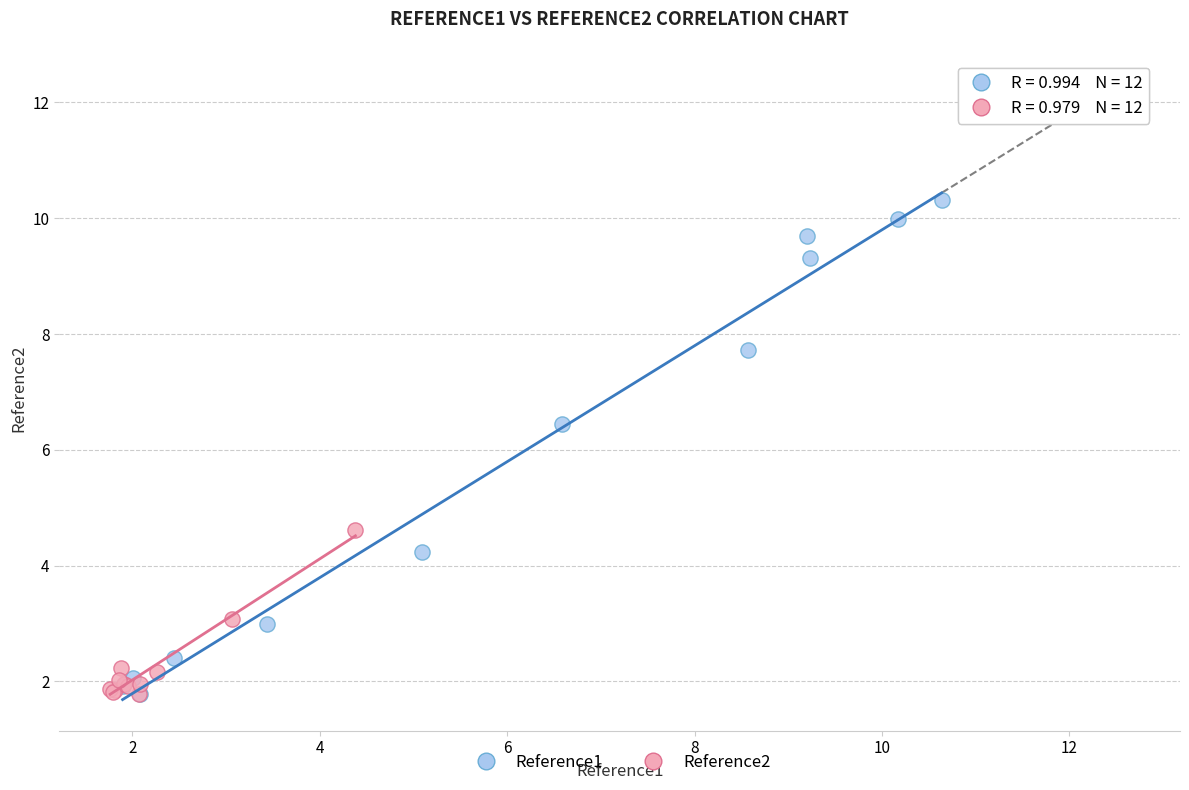

Which series contains the highest Y value?

Reference1